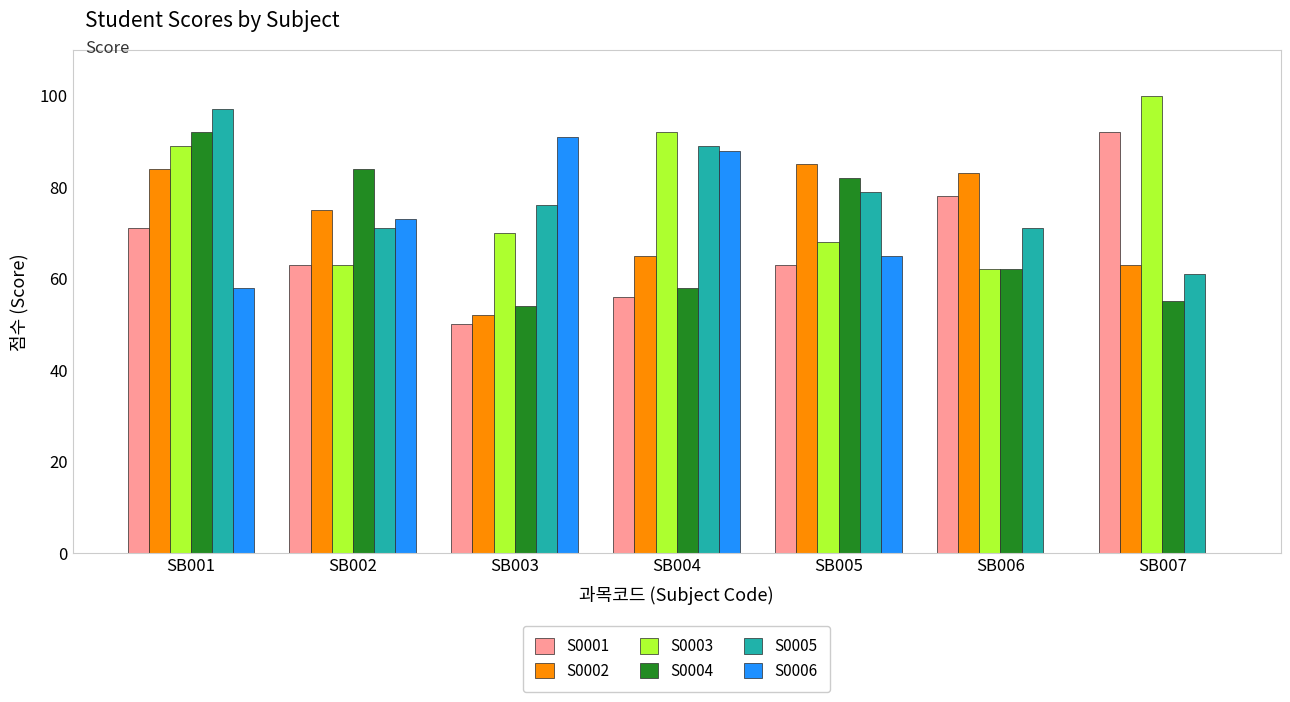

Reading right to left, transcribe all the data shown in this chart.

S0001: 92	78	63	56	50	63	71
S0002: 63	83	85	65	52	75	84
S0003: 100	62	68	92	70	63	89
S0004: 55	62	82	58	54	84	92
S0005: 61	71	79	89	76	71	97
S0006: 0	0	65	88	91	73	58